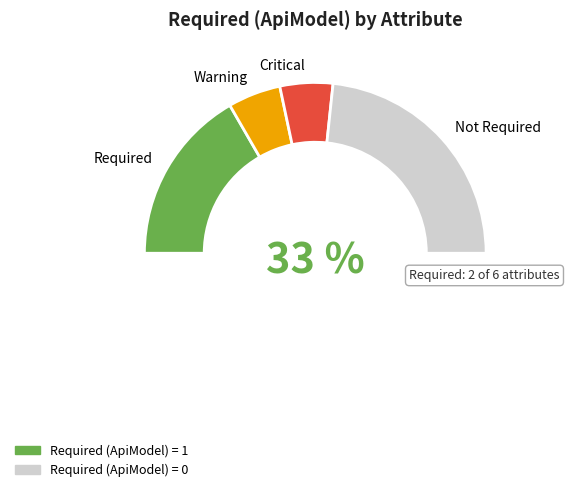

Does any single category account for the majority?

No